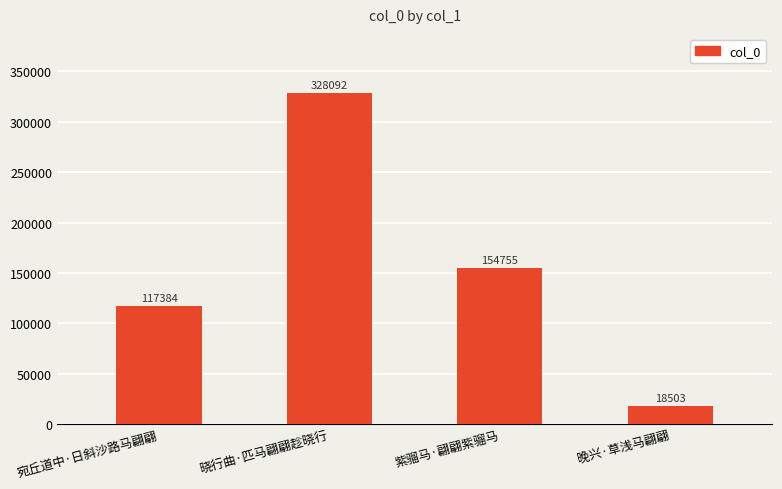

How many values are between 117384 and 328092?

3